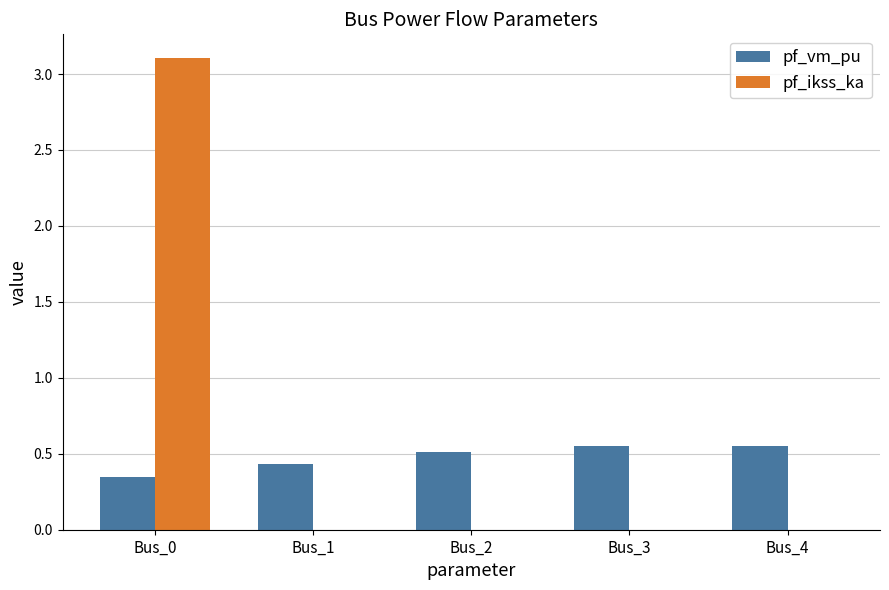

What is the sum of all pf_vm_pu values?

2.4